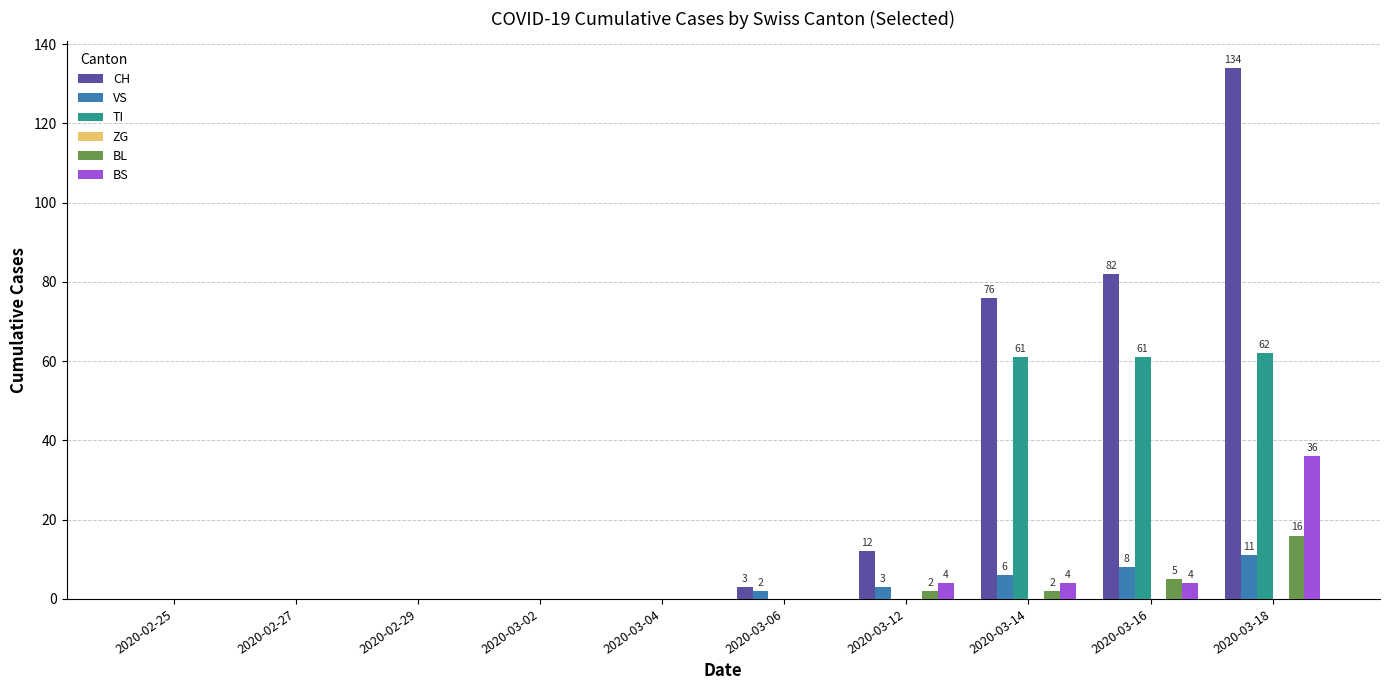

Which series has the largest range (max minus min)?

CH